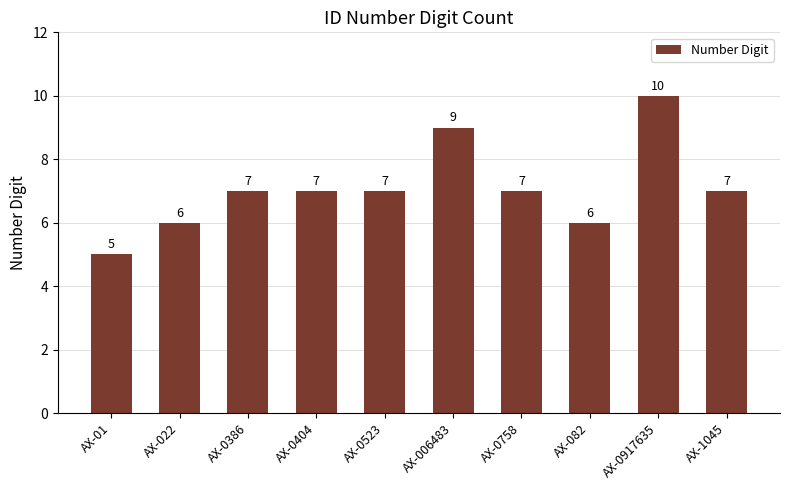

Count the number of categories in the chart.

10